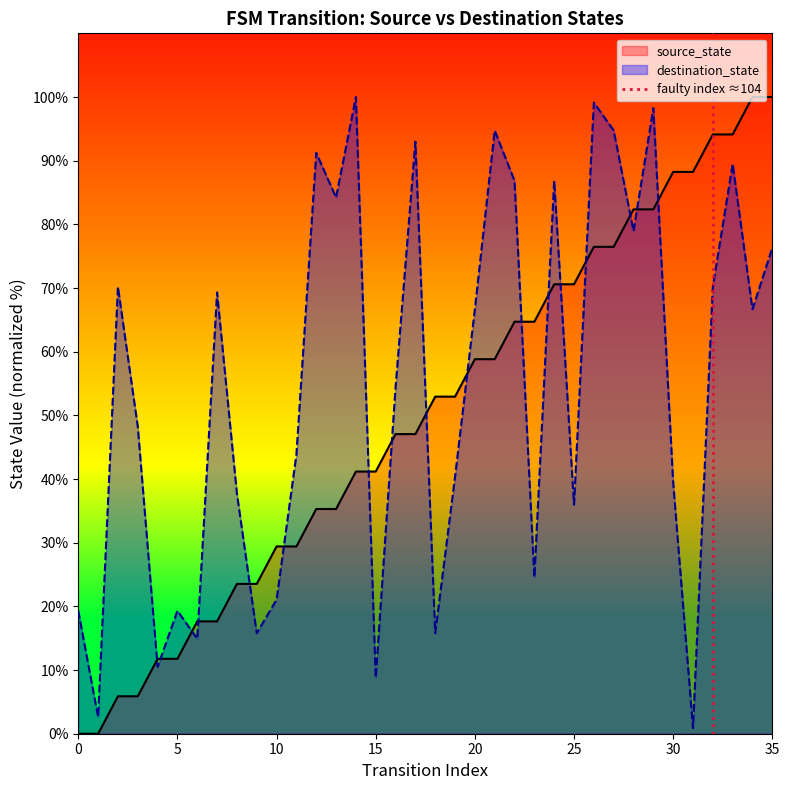

The value of destination_state at 5 is 19.3. True or false?

True